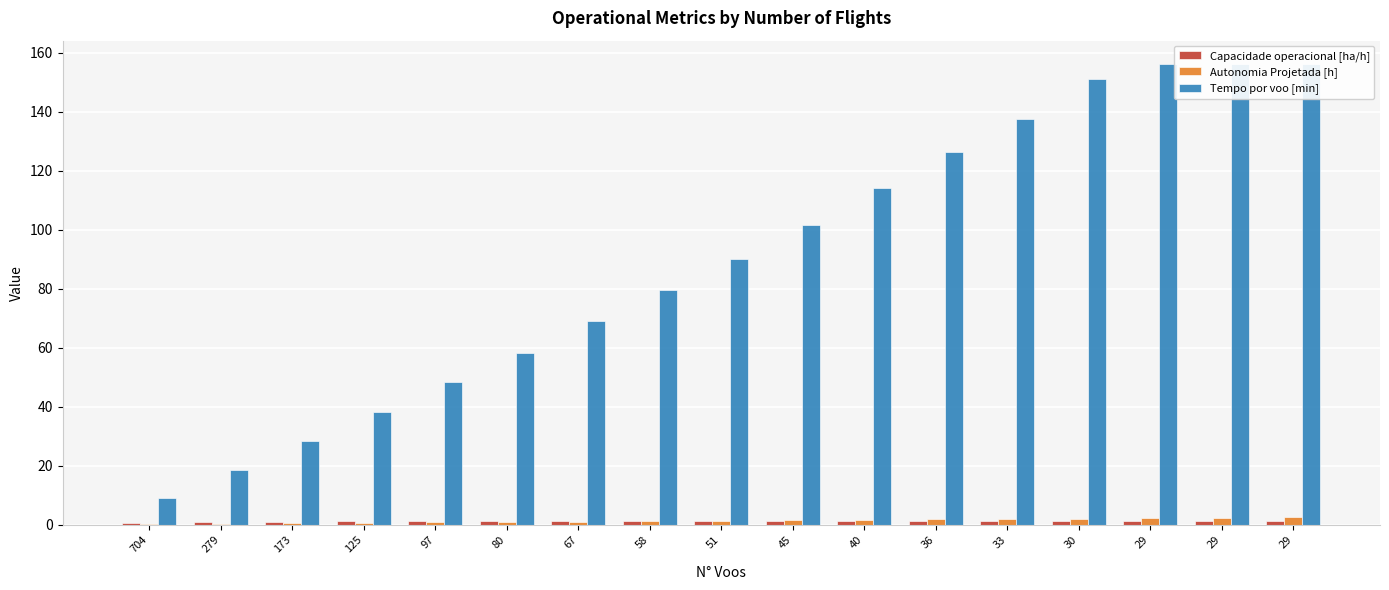

The Autonomia Projetada [h] series shows 0.7 at 125. True or false?

True